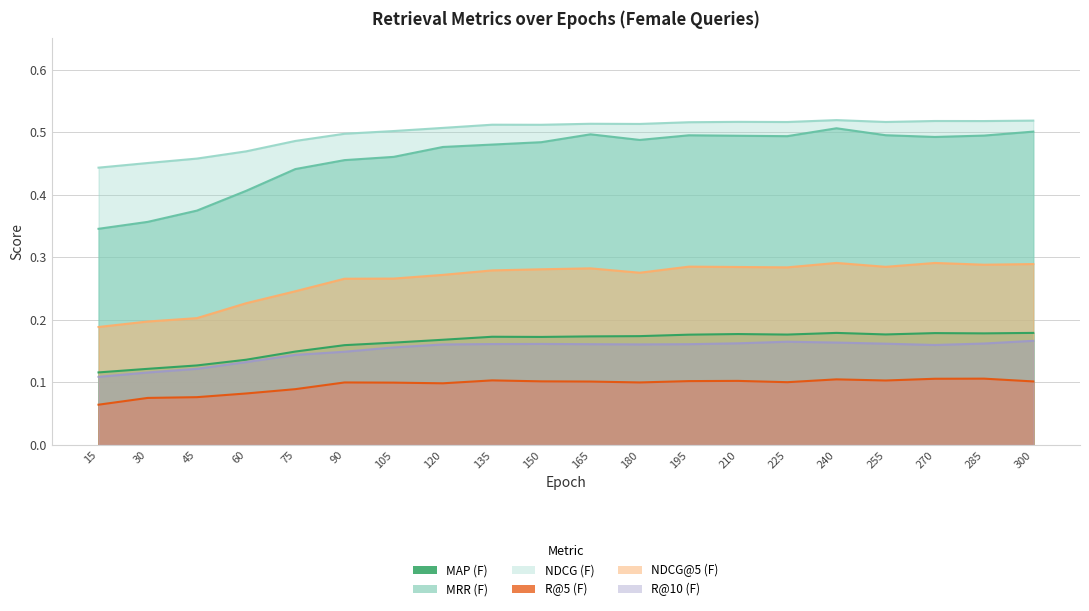

What is the spread (max minus min) of values at 105?

0.4